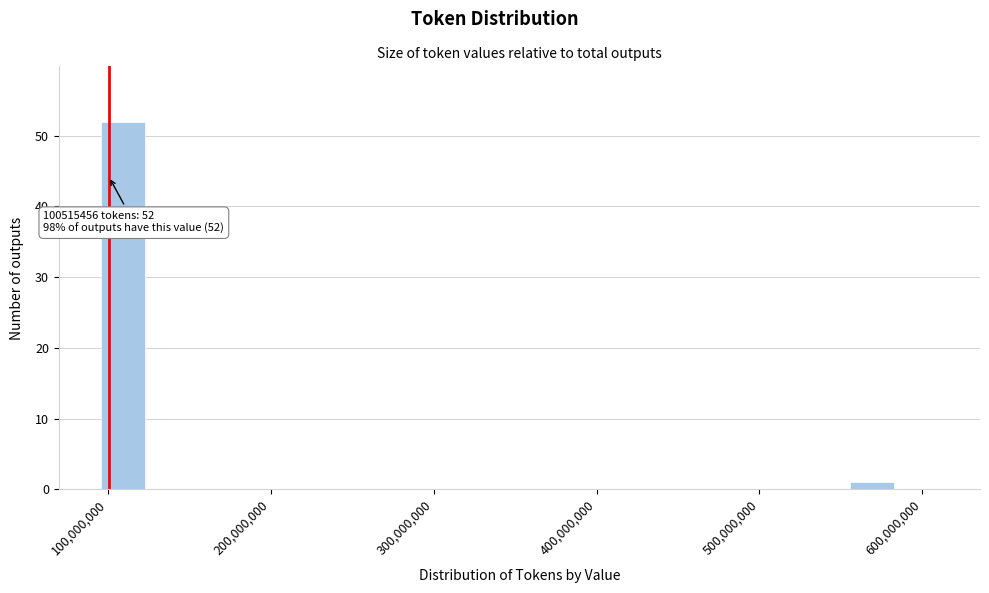

Read against the x-axis, roughly where is the centre of the tallest bar?

110000000